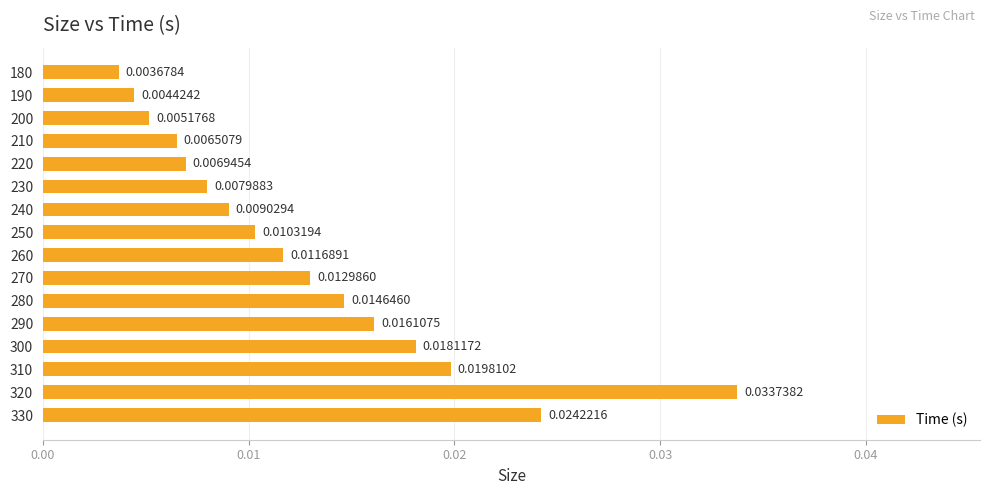

Are the bars horizontal?

Yes